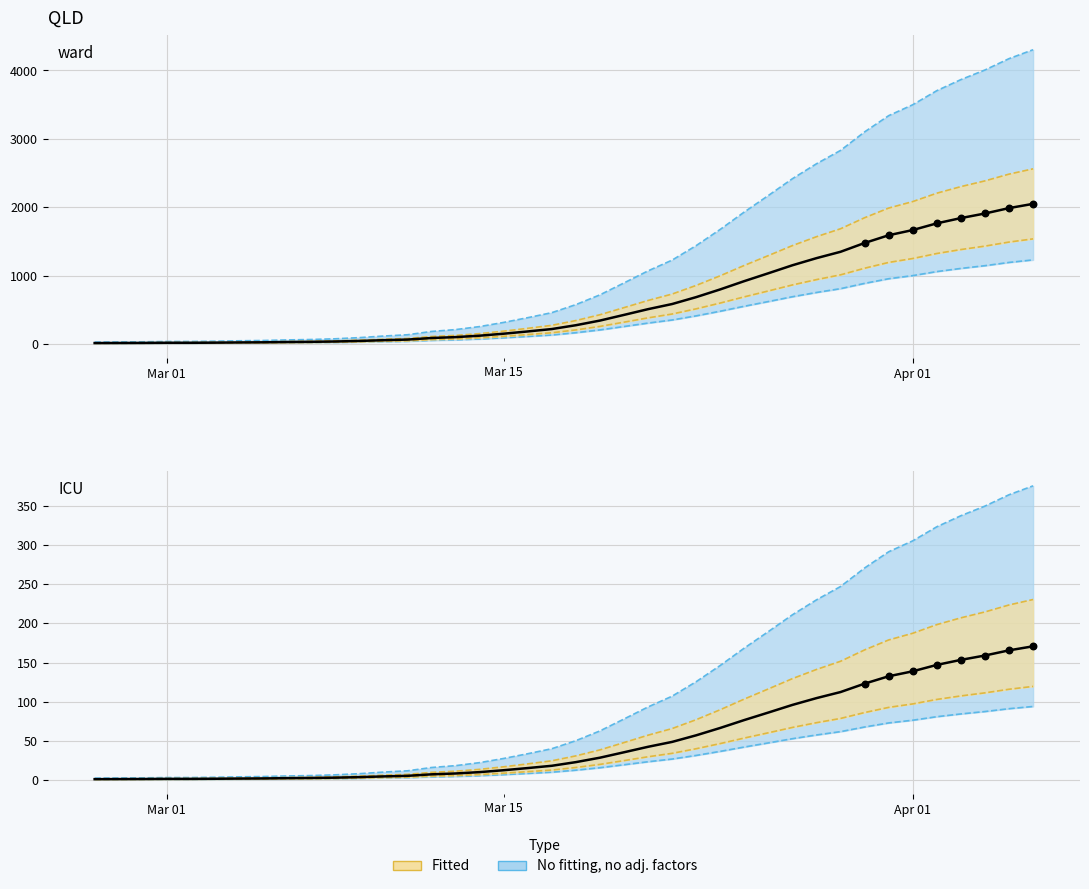

Approximately how many times larger is the value at 2020-03-14 compared to 2020-03-10?

2.2